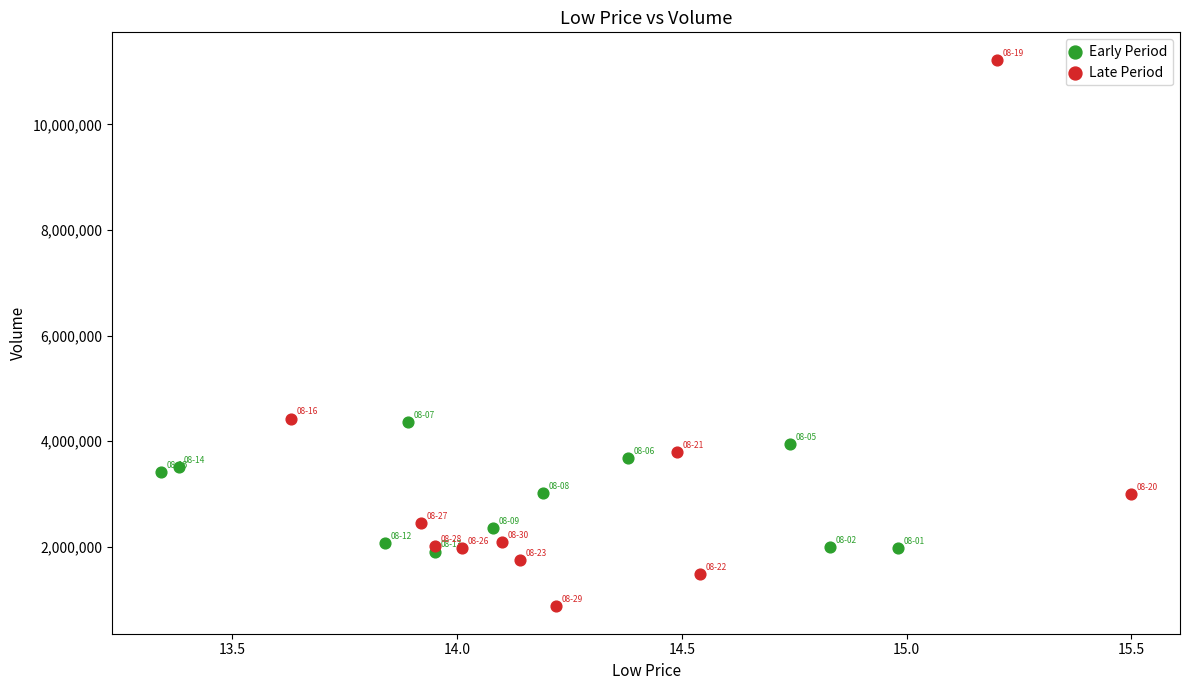

Which series contains the highest Y value?

Late Period